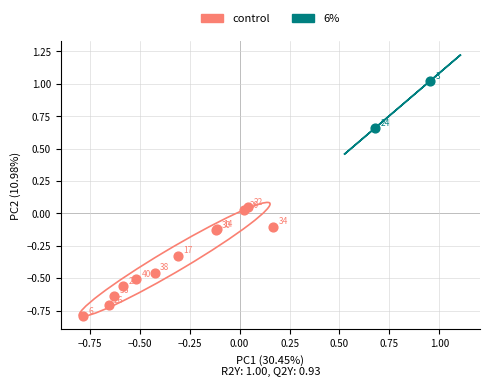

Which series contains the highest Y value?

6%